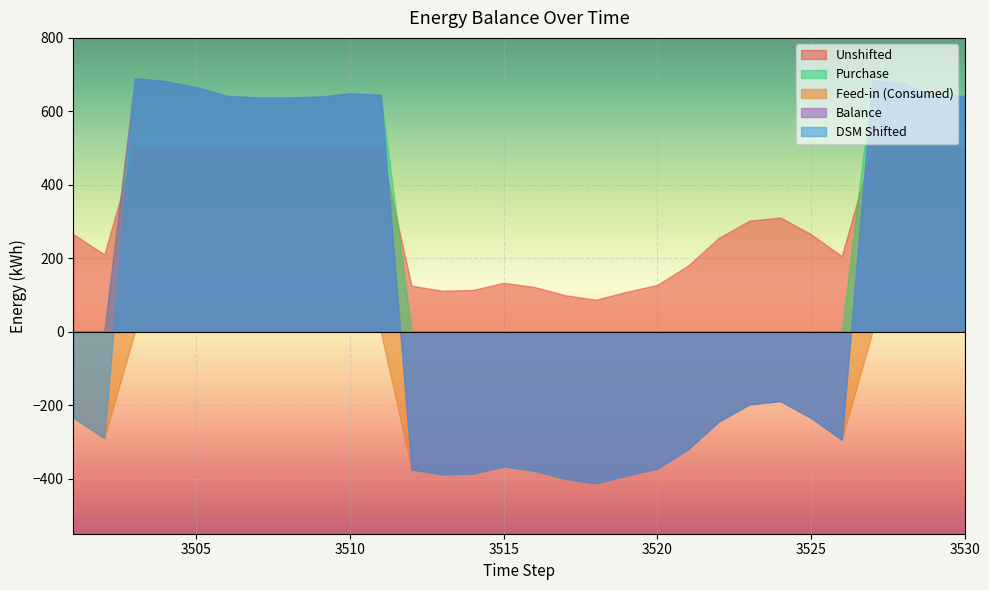

Between 3513 and 3520, which series saw the biggest shift?

Unshifted